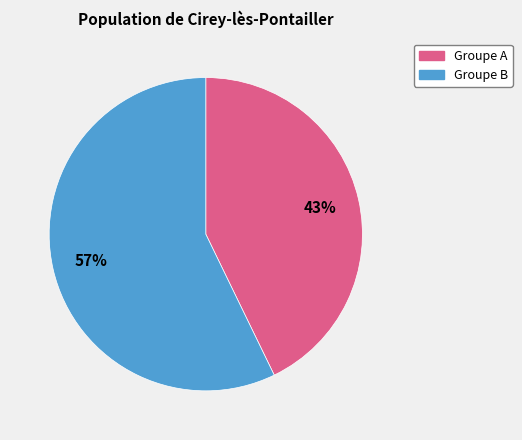

Is there a majority slice in this chart?

Yes